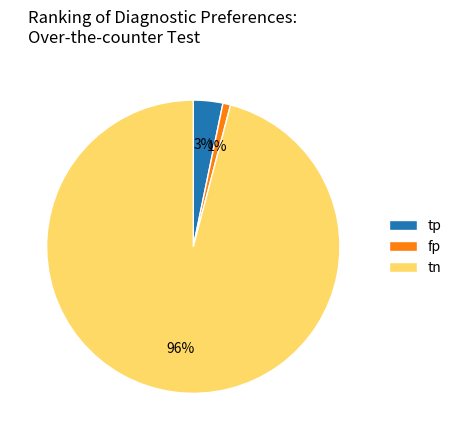

Rank the categories by value from lowest to highest.

fp, tp, tn